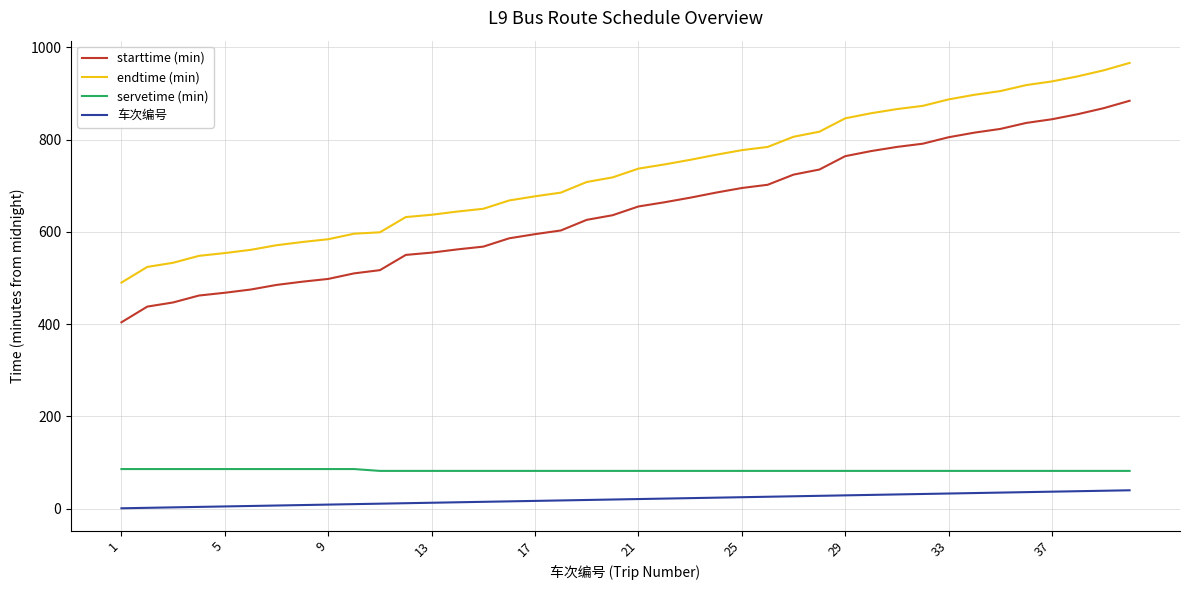

Which series has the largest range (max minus min)?

starttime (min)